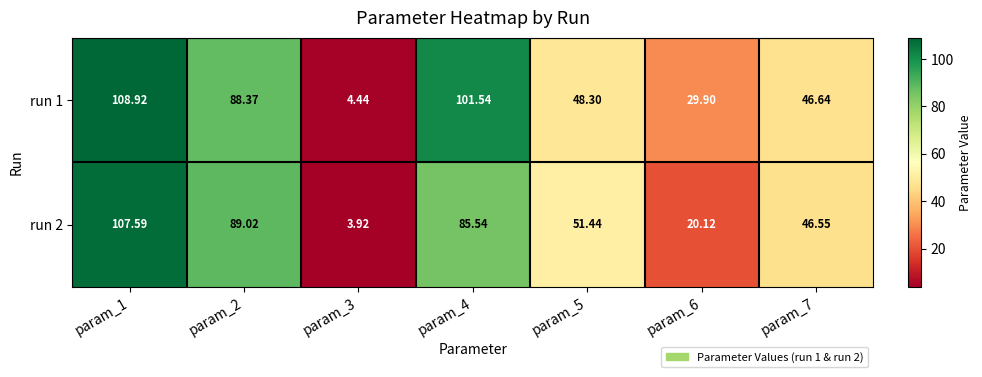

Is the value of run 1 at param_6 greater than the value of run 2 at param_2?

No